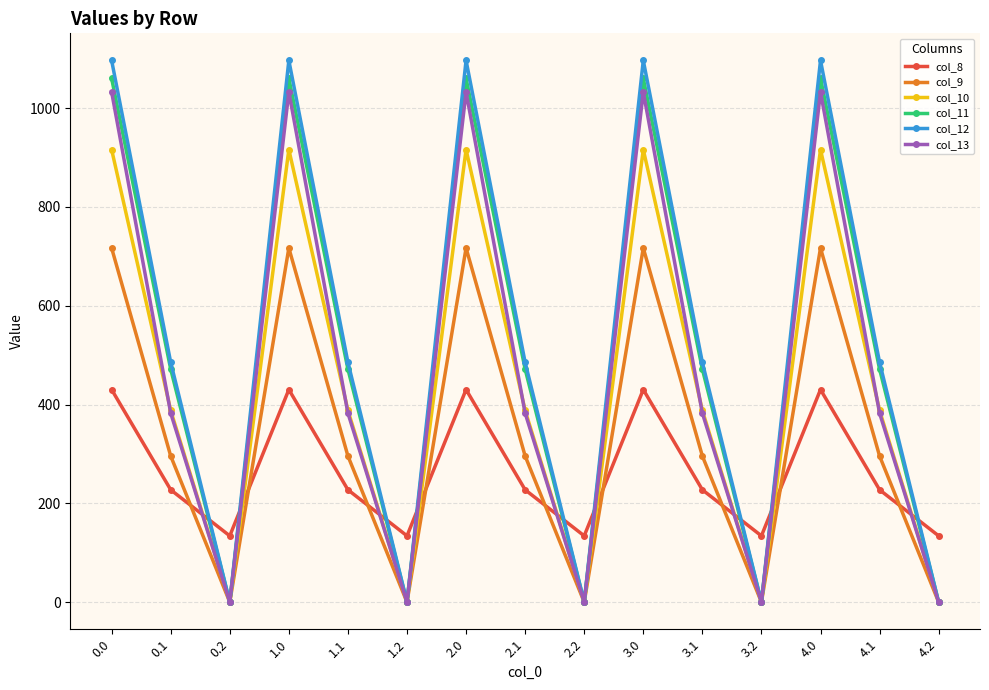

What is the total value across all series at 3.0?

5253.2